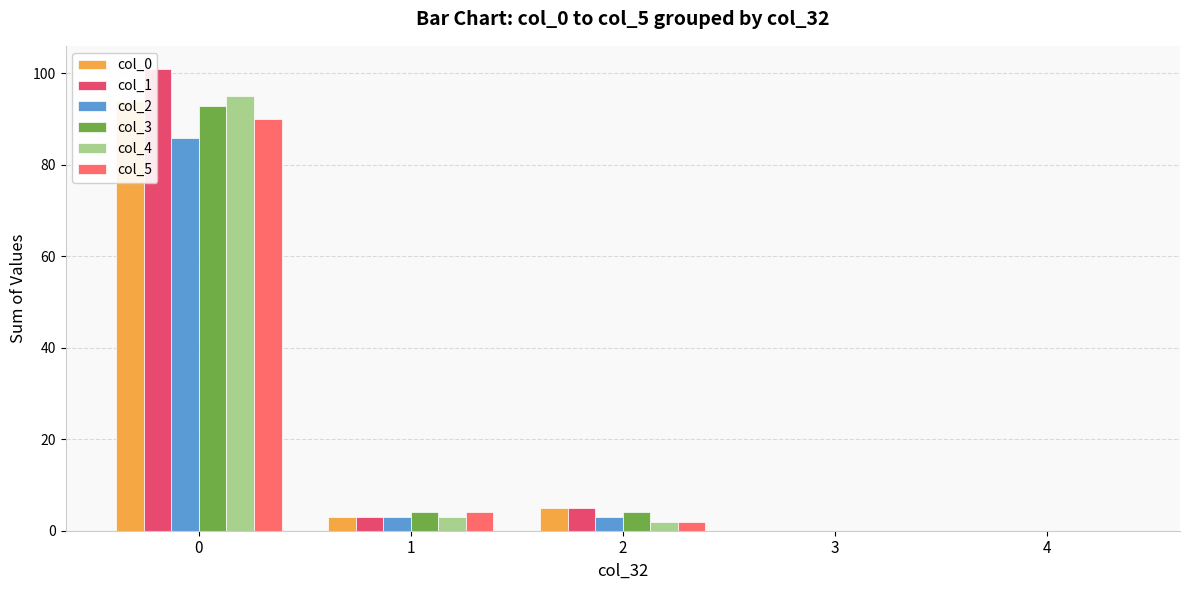

Which category has the lowest value in the col_4 series?

3